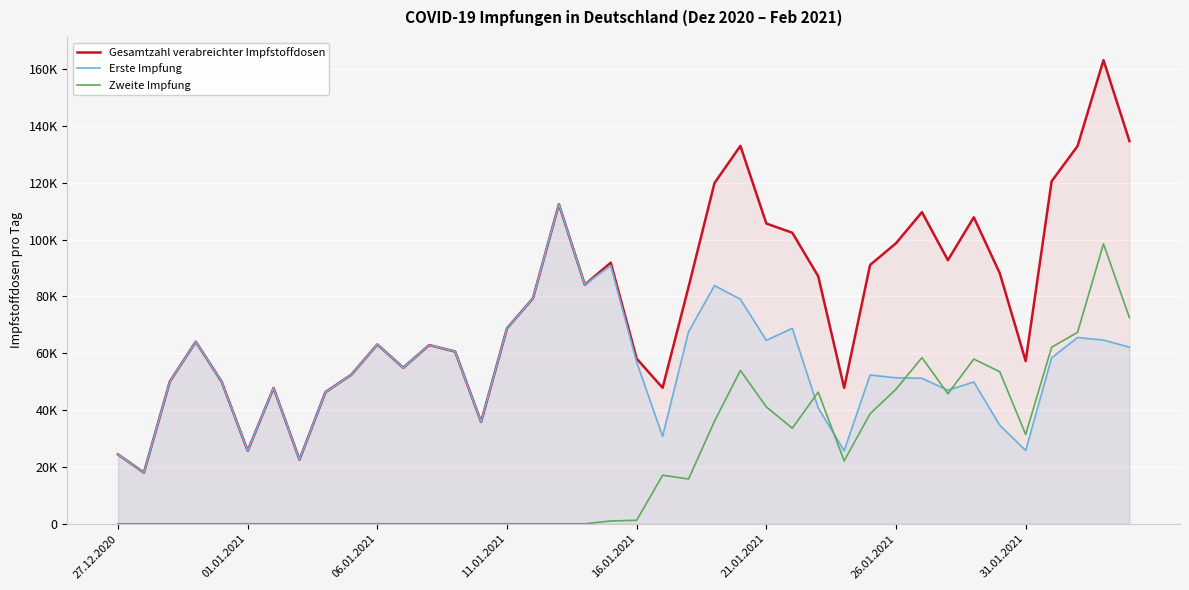

Rank the series by their average value, from lowest to highest.

Zweite Impfung, Erste Impfung, Gesamtzahl verabreichter Impfstoffdosen